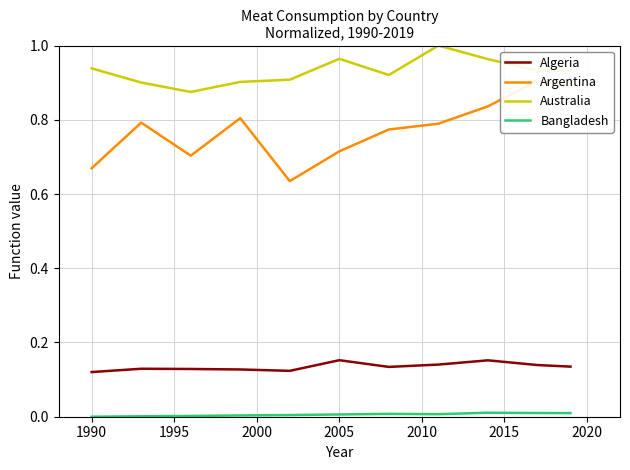

At how many categories does at least one series exceed 0?

11